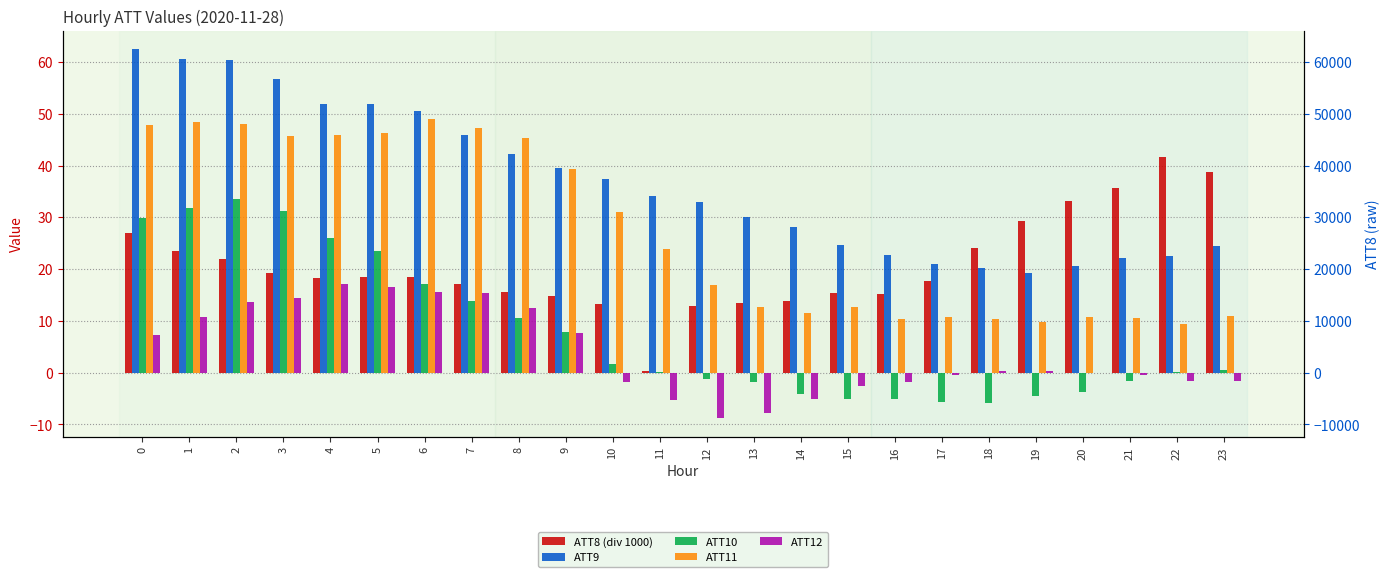

Reading left to right, what are all the values shown in this chart?

ATT8 (div 1000): 26.9	23.5	22.0	19.2	18.3	18.4	18.4	17.2	15.6	14.8	13.3	0.3	12.8	13.5	13.9	15.4	15.2	17.7	24.0	29.3	33.2	35.6	41.6	38.7
ATT9: 62.4	60.5	60.4	56.8	51.9	52.0	50.6	45.9	42.3	39.6	37.4	34.1	33.0	30.2	28.2	24.7	22.6	20.9	20.1	19.3	20.7	22.1	22.5	24.5
ATT10: 29.8	31.8	33.5	31.2	25.9	23.6	17.2	13.8	10.5	7.8	1.8	0.1	-1.2	-1.8	-4.1	-5.0	-5.1	-5.8	-6.0	-4.5	-3.7	-1.5	0.1	0.6
ATT11: 47.9	48.4	48.0	45.8	45.9	46.3	48.9	47.3	45.4	39.4	31.0	24.0	16.8	12.7	11.4	12.6	10.4	10.7	10.3	9.7	10.8	10.5	9.4	11.0
ATT12: 7.3	10.7	13.7	14.5	17.1	16.6	15.7	15.3	12.6	7.6	-1.7	-5.3	-8.8	-7.7	-5.1	-2.6	-1.7	-0.5	0.3	0.3	-0.2	-0.5	-1.7	-1.6